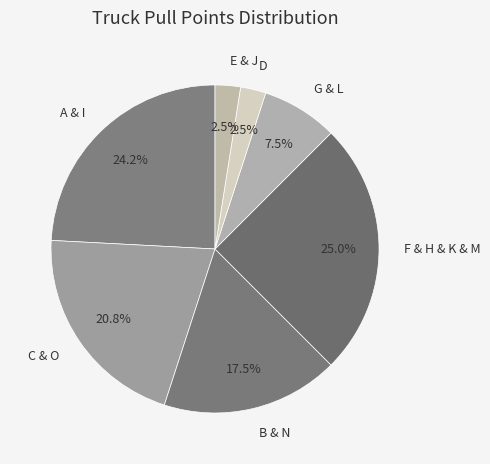

Approximately how many times larger is the value at G & L compared to C & O?

0.4